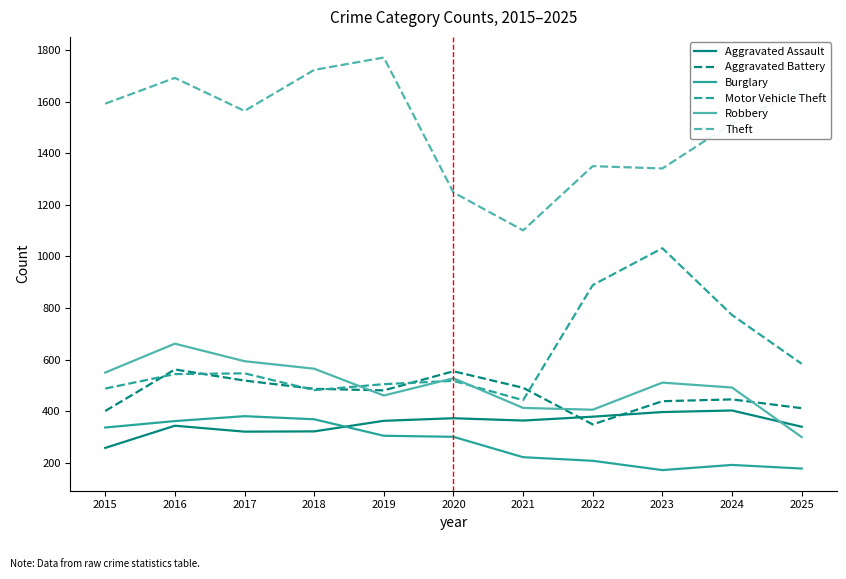

Is it true that Motor Vehicle Theft equals 488 at 2015?

True